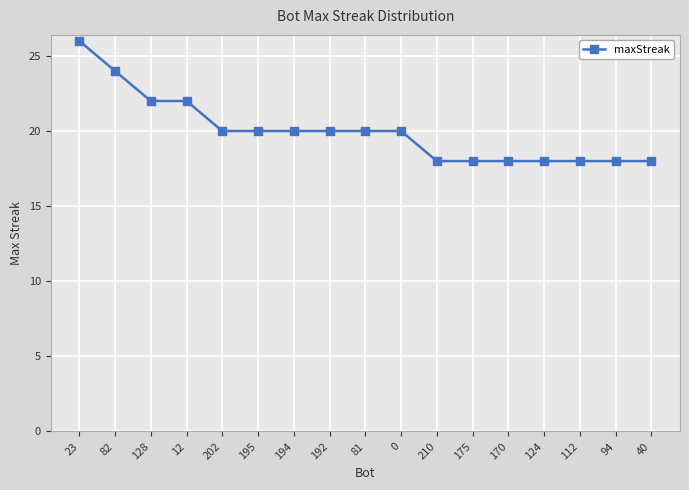

What is the minimum value shown in the chart?

18